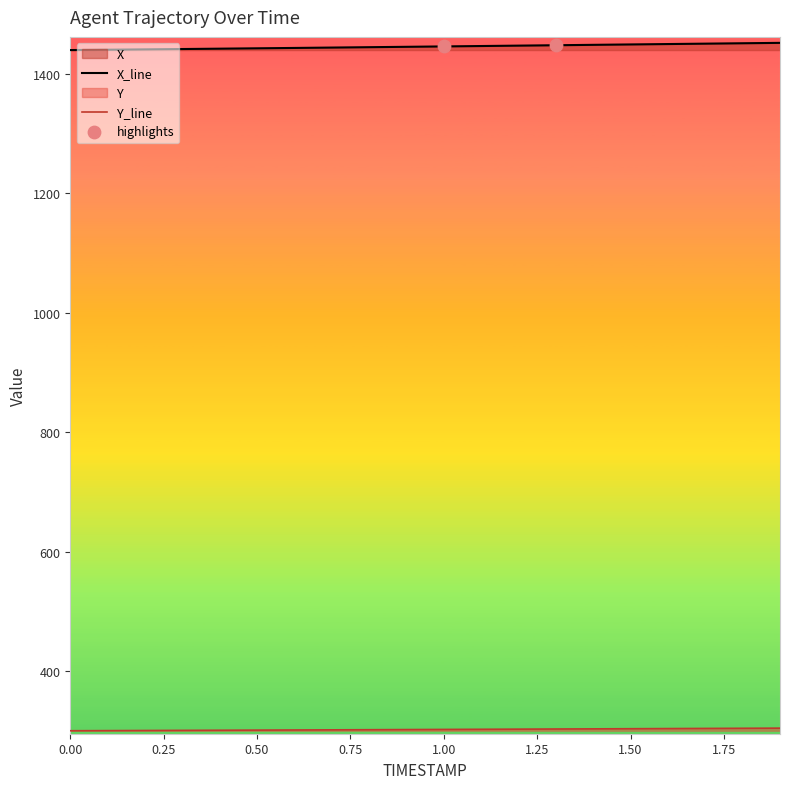

At how many categories does at least one series exceed 1137?

20